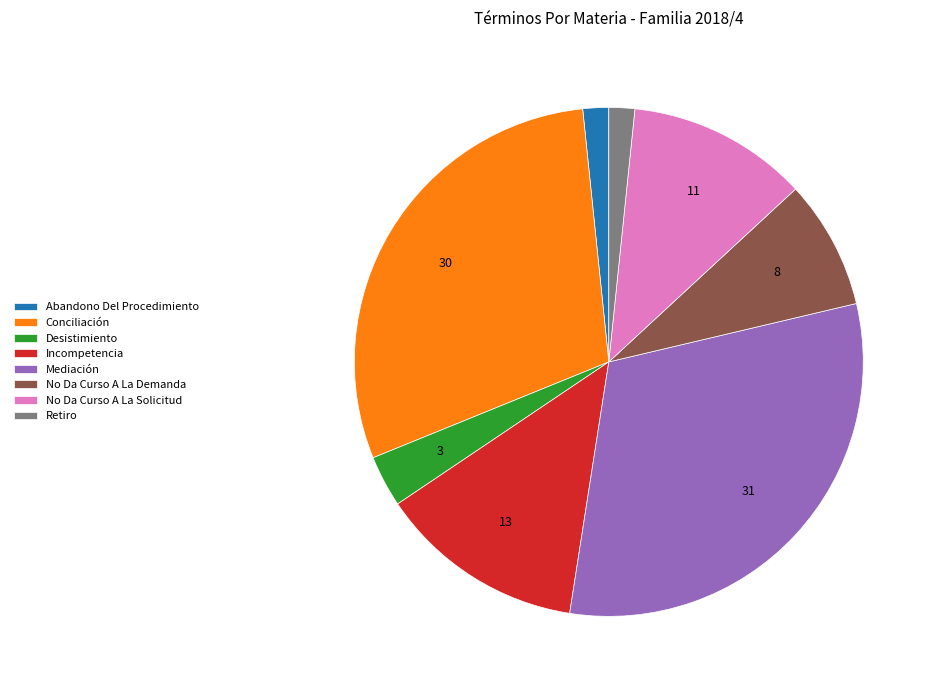

Which slice is the largest?

Mediación